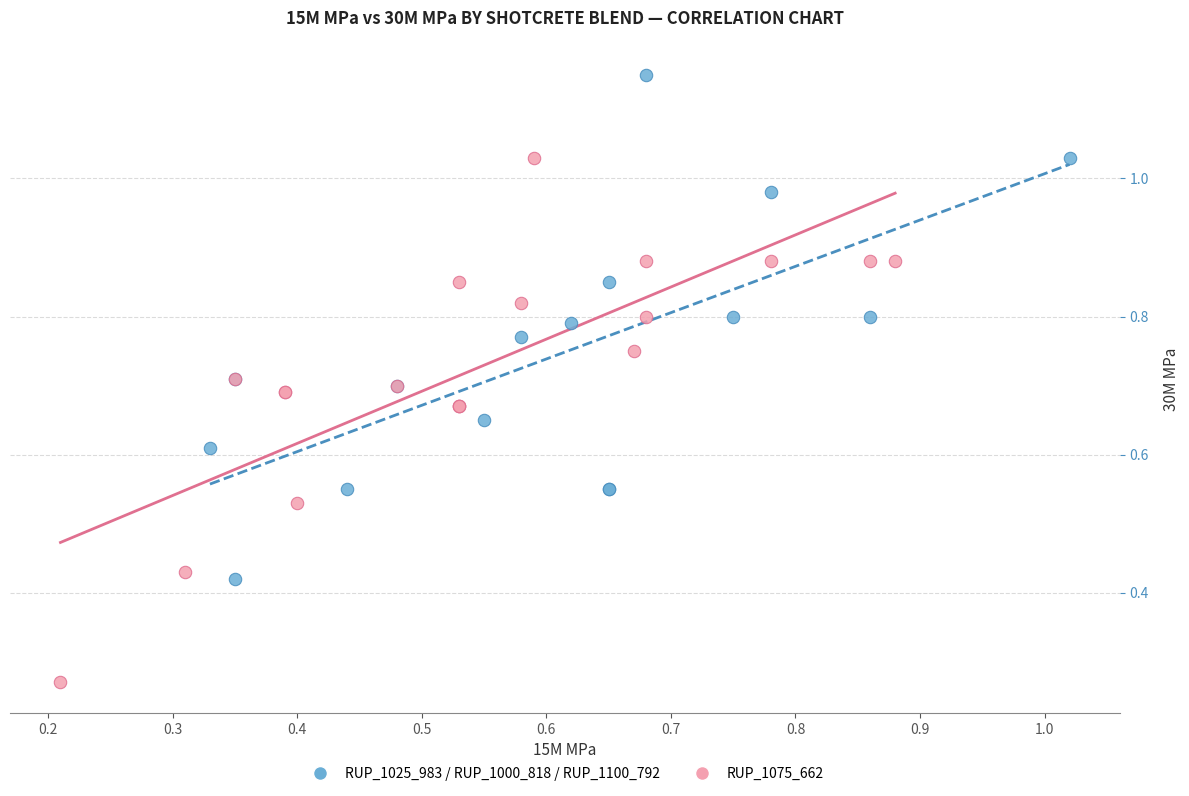

Which series contains the highest Y value?

RUP_1025_983 / RUP_1000_818 / RUP_1100_792